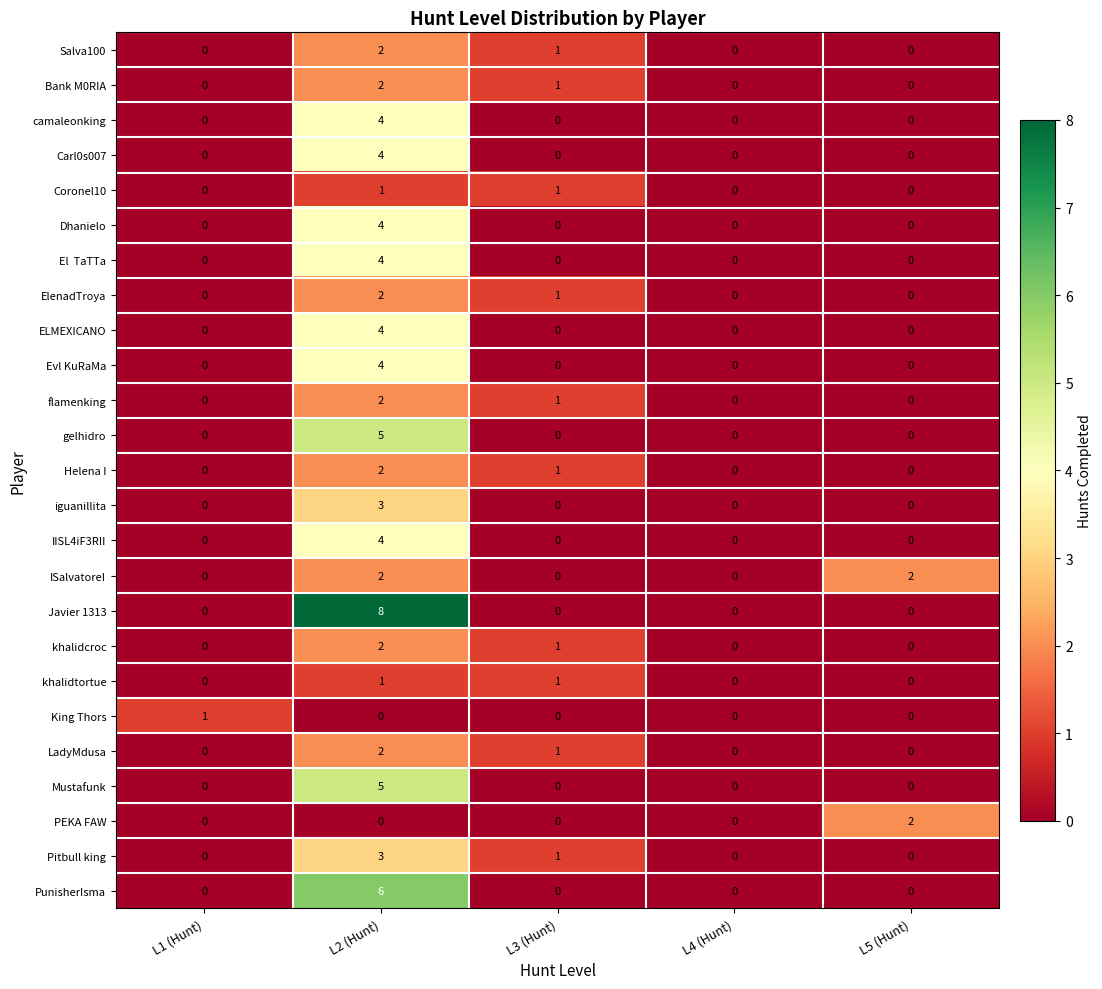

What is the difference between the maximum and minimum values in the Pitbull king series?

3